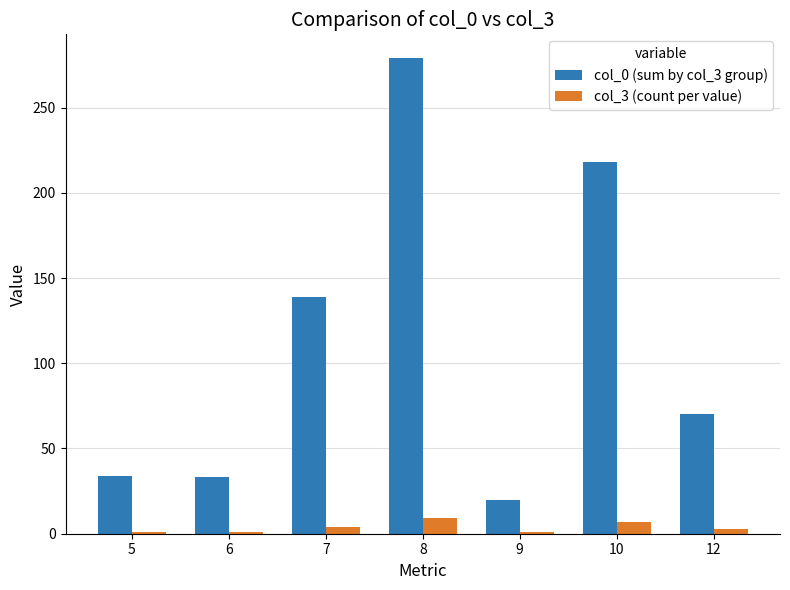

Where does the col_3 (count per value) series first go above 3?

7